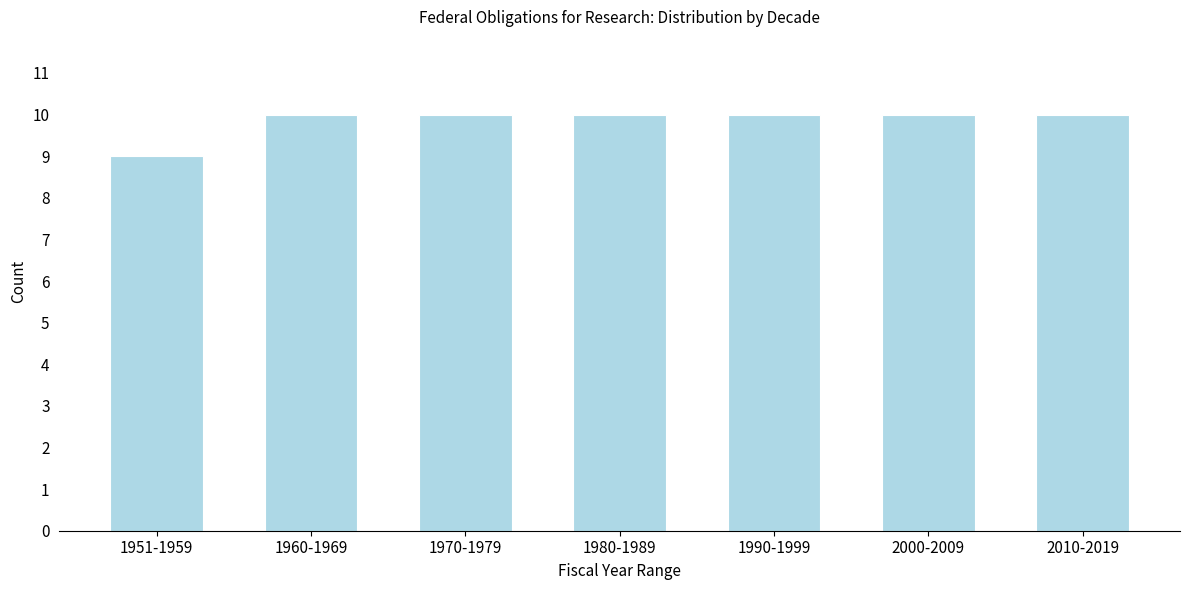

Reading left to right, list all the values displayed in this chart.

1951-1959=9	1960-1969=10	1970-1979=10	1980-1989=10	1990-1999=10	2000-2009=10	2010-2019=10